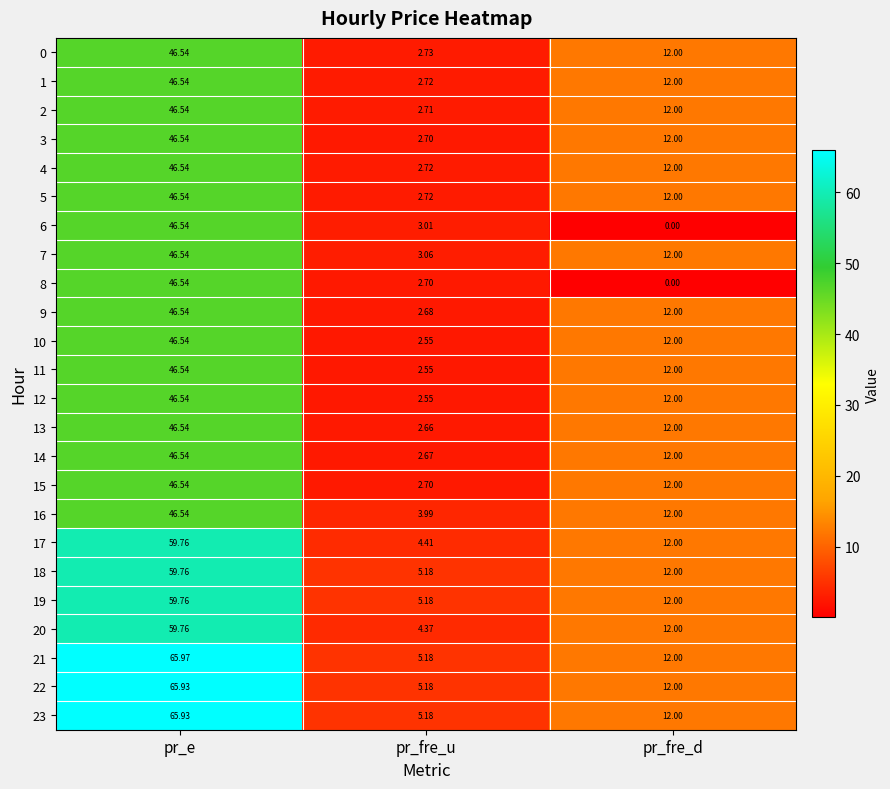

At which label does 23 reach its minimum?

pr_fre_u